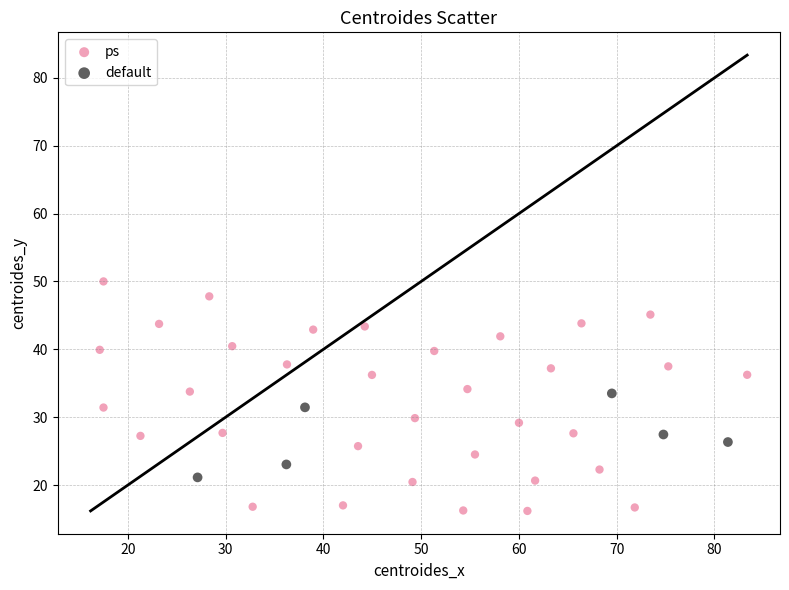

Which series reaches the minimum Y coordinate?

ps